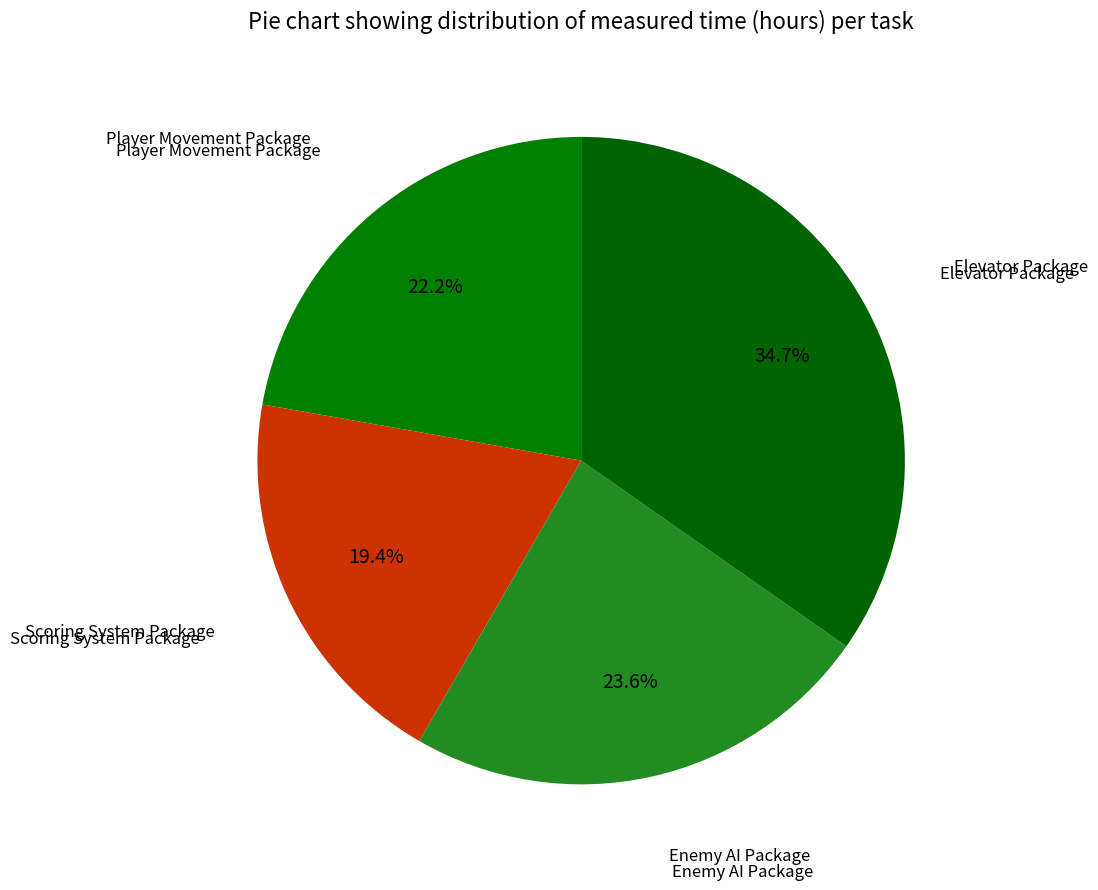

Which slice is the largest?

Elevator Package